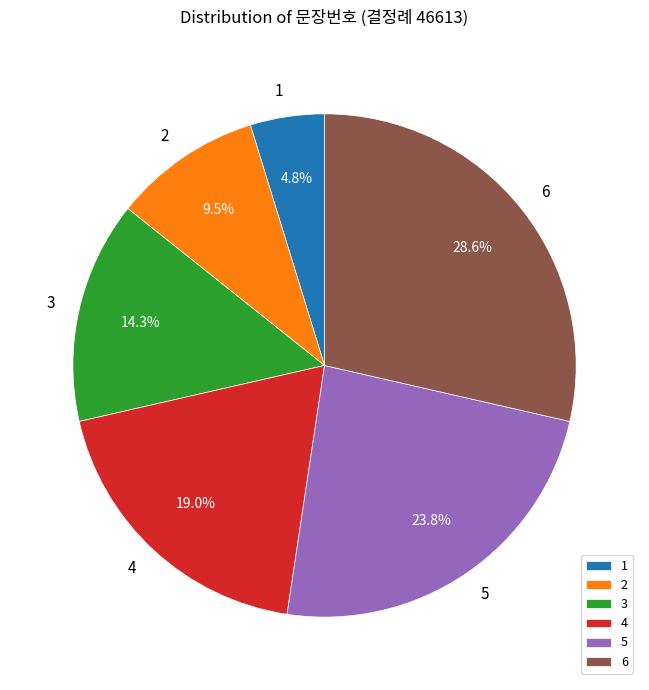

Does any single category account for the majority?

No